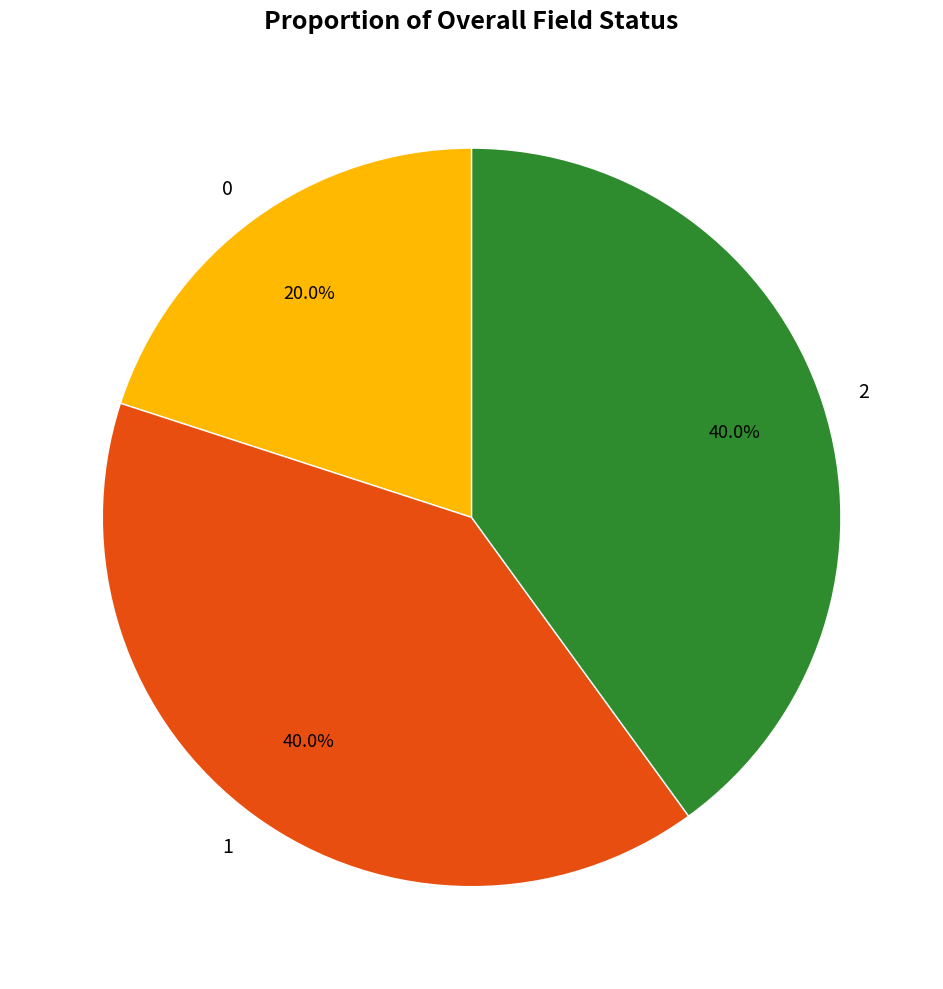

Is there a majority slice in this chart?

No